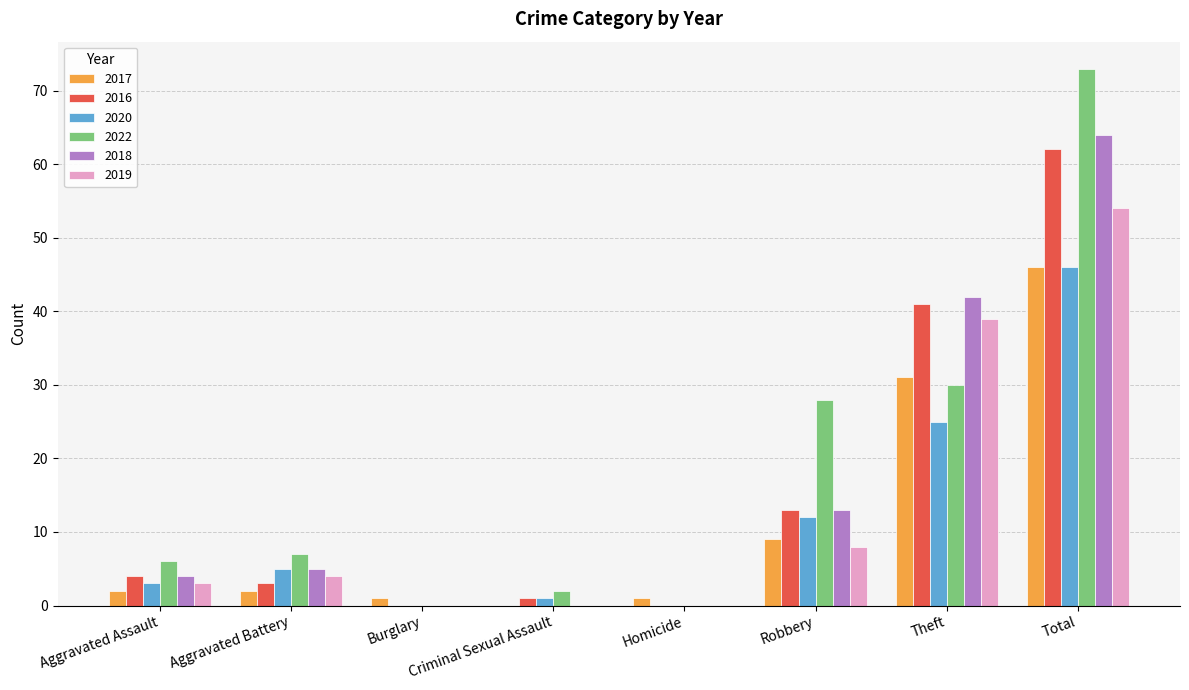

Reading right to left, extract all data points from this chart.

2017: 46	31	9	1	0	1	2	2
2016: 62	41	13	0	1	0	3	4
2020: 46	25	12	0	1	0	5	3
2022: 73	30	28	0	2	0	7	6
2018: 64	42	13	0	0	0	5	4
2019: 54	39	8	0	0	0	4	3